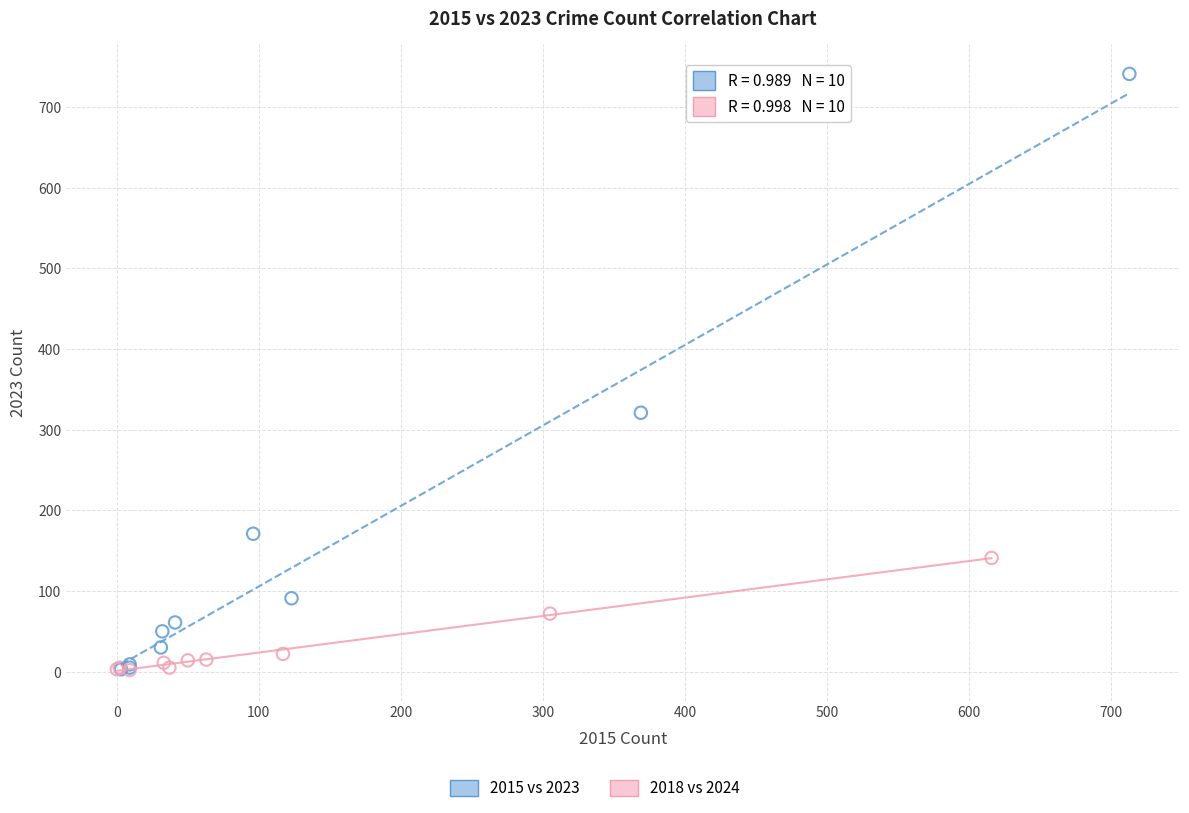

Which series reaches the maximum Y coordinate?

2015 vs 2023